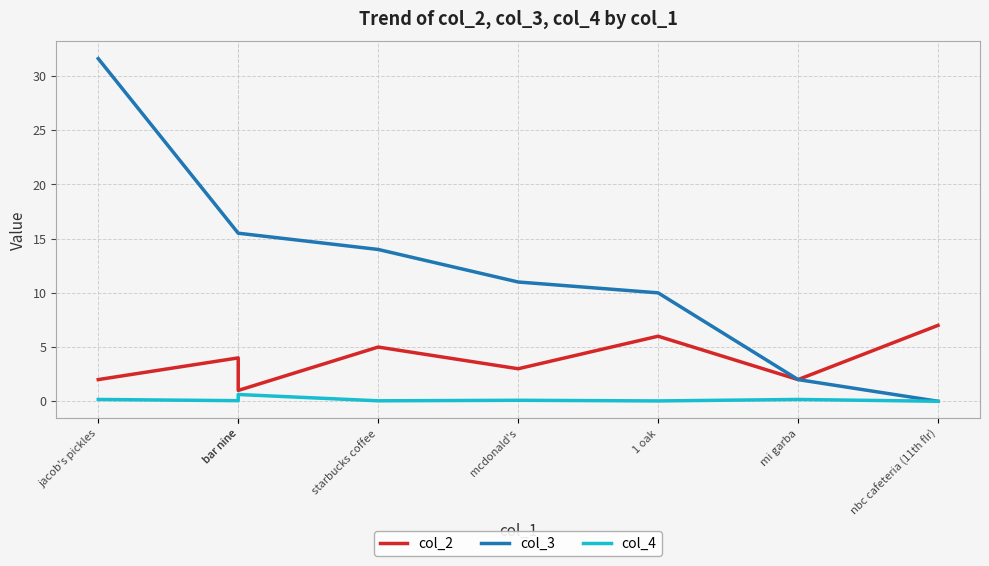

How many values in the col_3 series exceed 14?

3